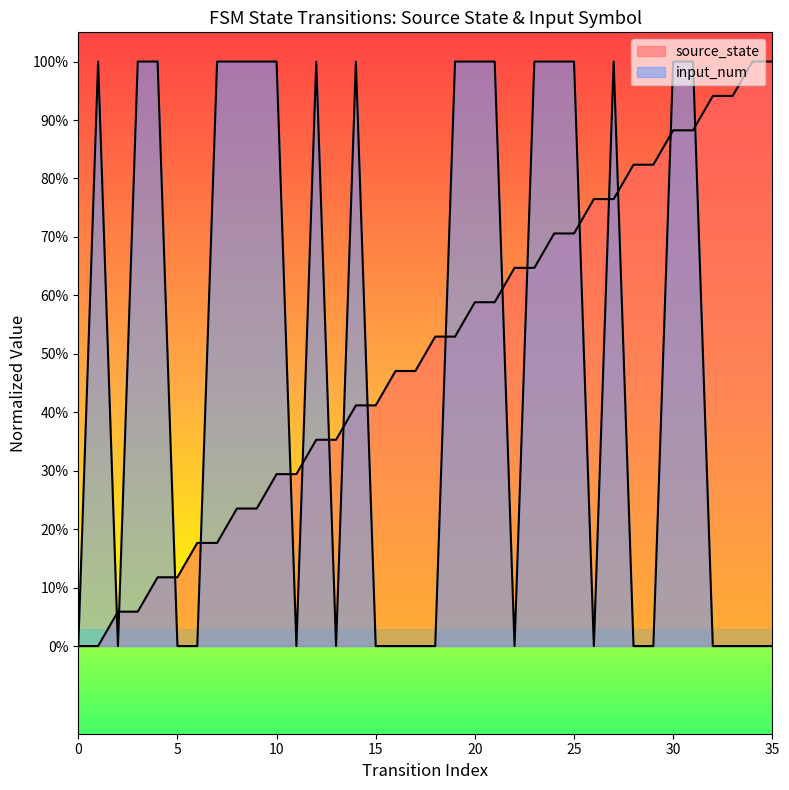

What is the difference between the maximum and second lowest values in the input_num series?

1.0